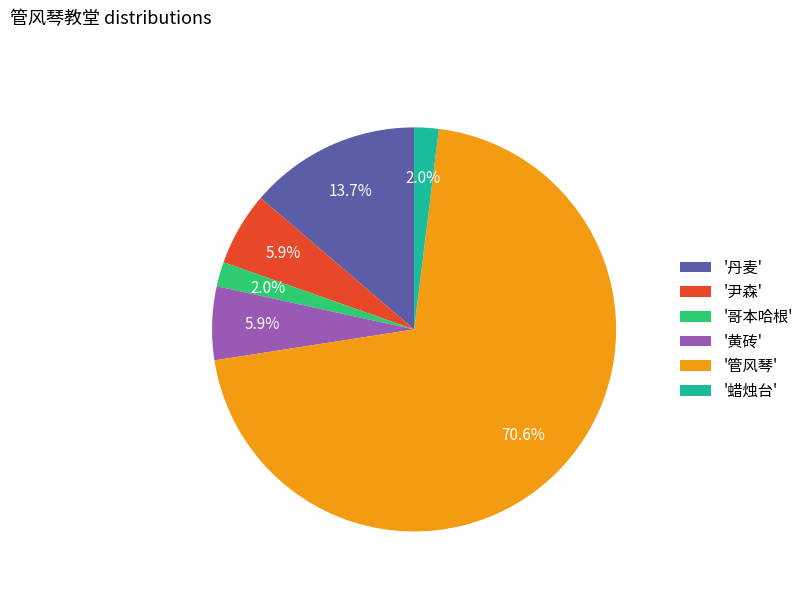

What percentage is NOT represented by '丹麦'?

86.3%